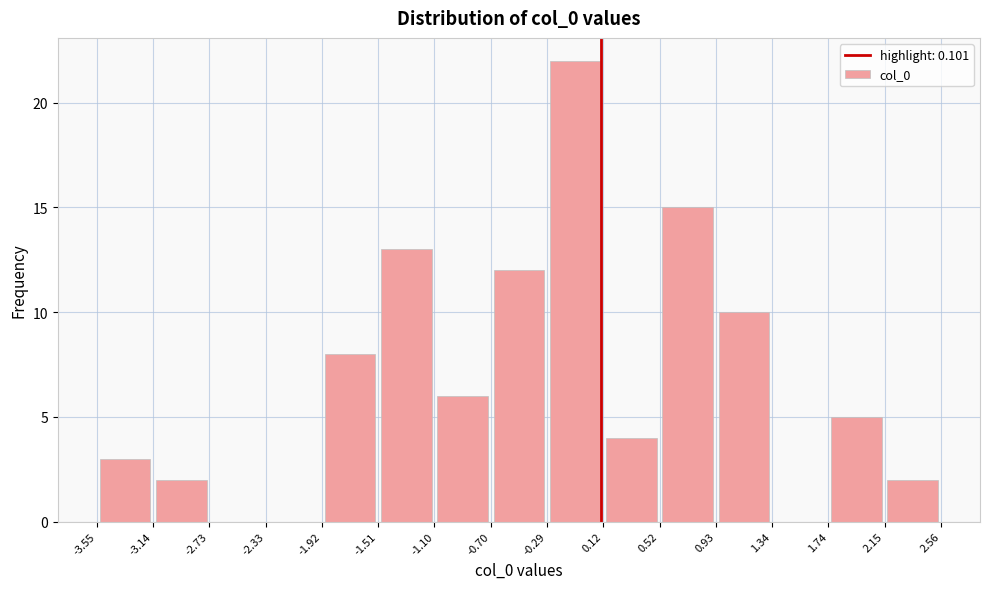

How tall is the bar that spans -3.55 to -3.14 on the x-axis? The values are not printed on the chart, so give them approximately, as read against the axis.

3